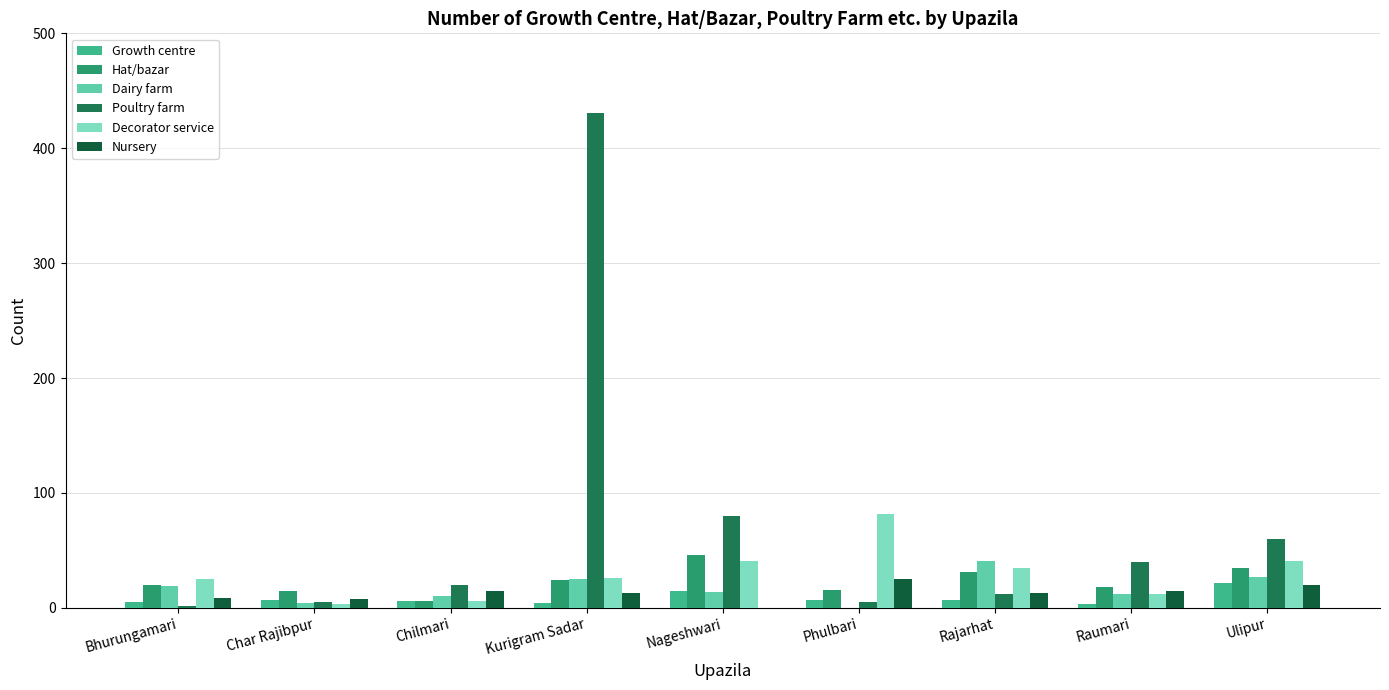

Between Chilmari and Ulipur, which series saw the biggest shift?

Poultry farm